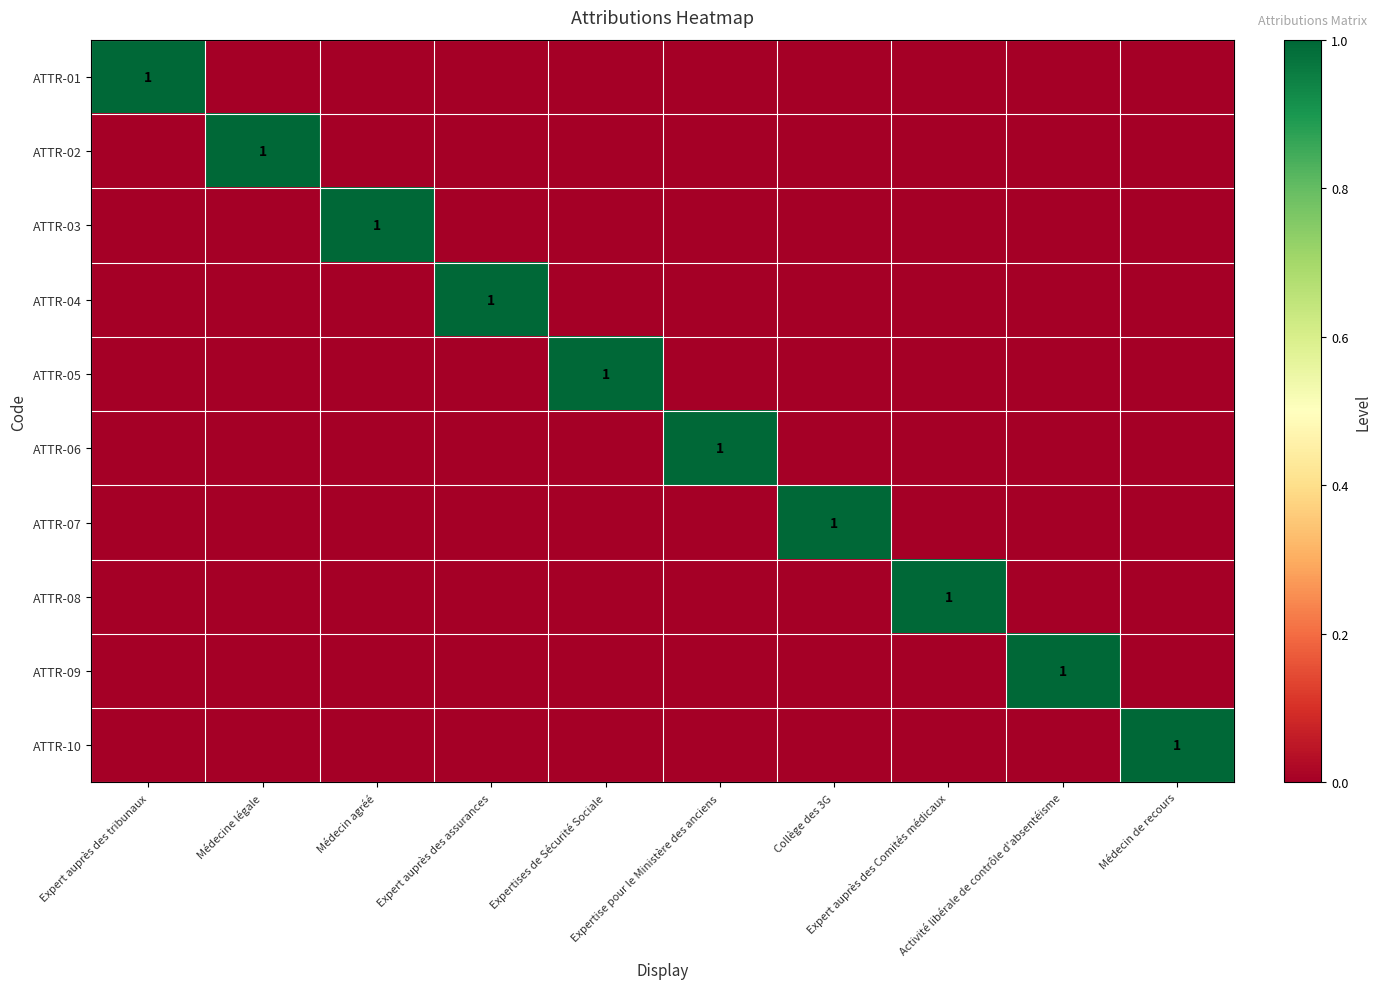

Count the number of data series in this chart.

10